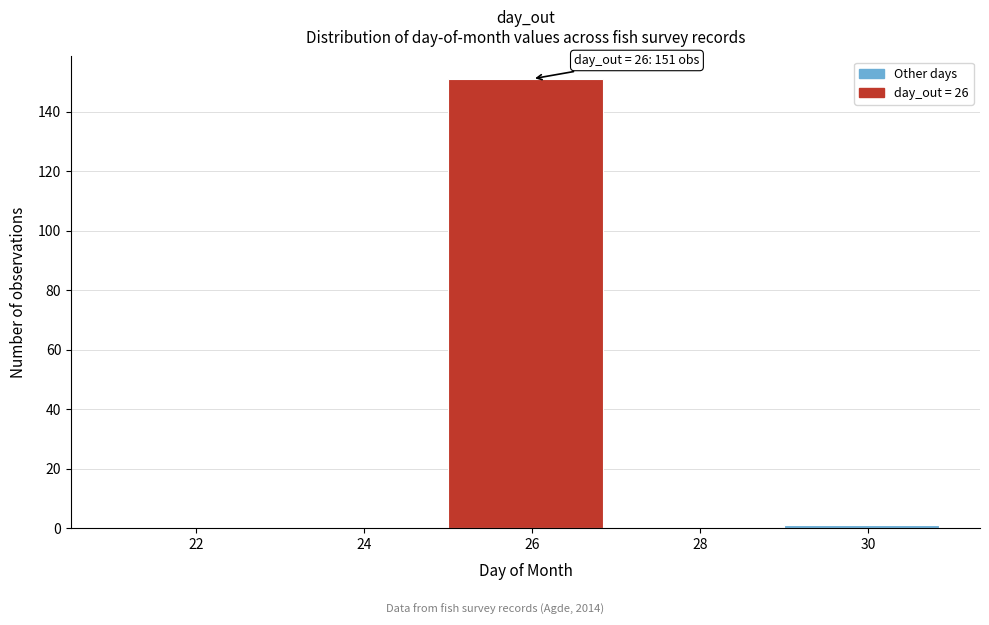

Reading left to right, transcribe all the data shown in this chart.

22=0	24=0	26=151	28=0	30=1